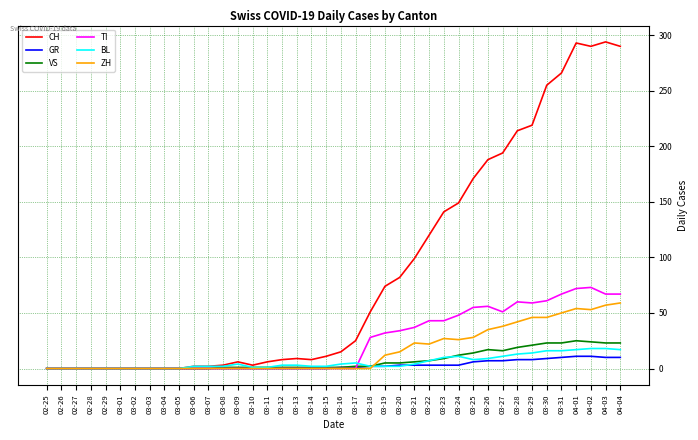

What are all the series names shown in the legend?

CH, GR, VS, TI, BL, ZH